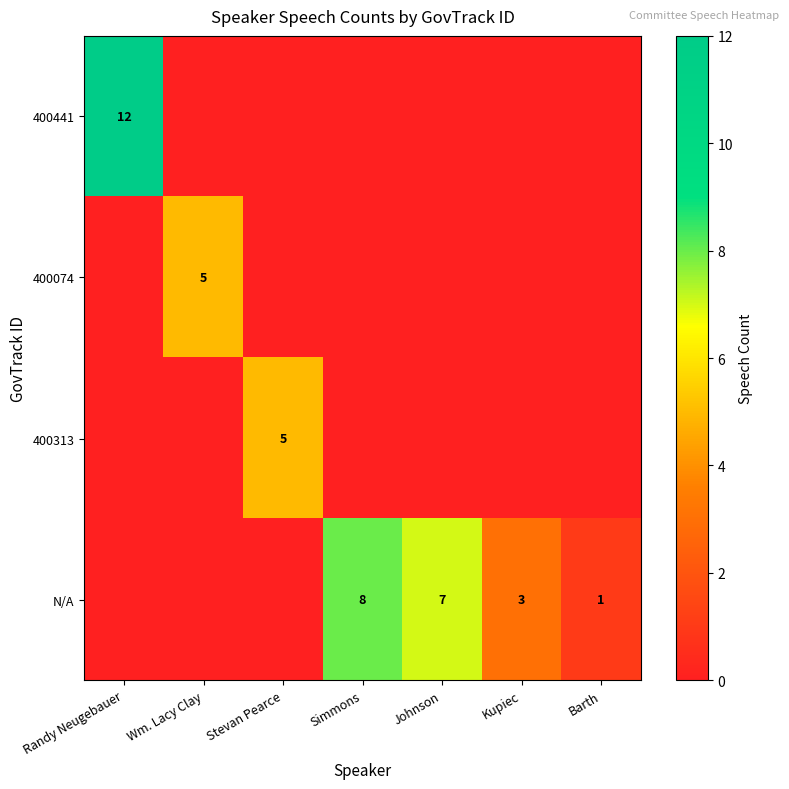

How many data points does each series have?

7